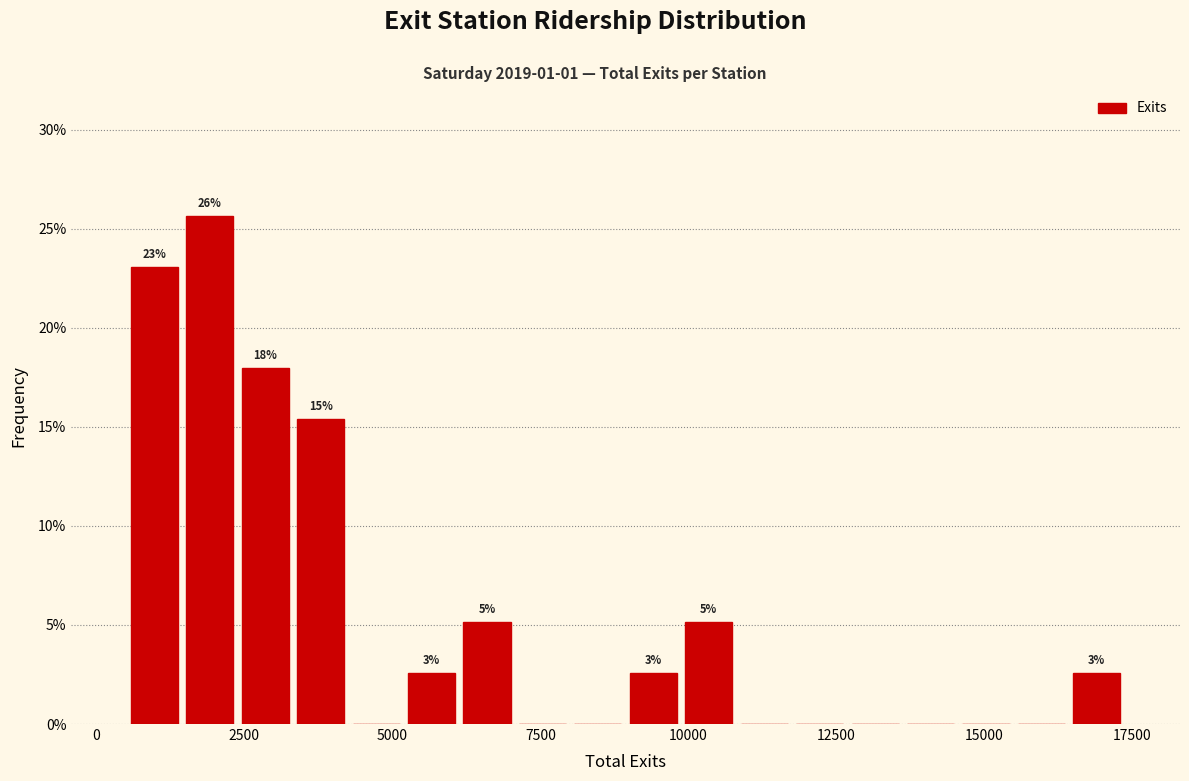

Read against the x-axis, roughly where is the centre of the tallest bar?

2000